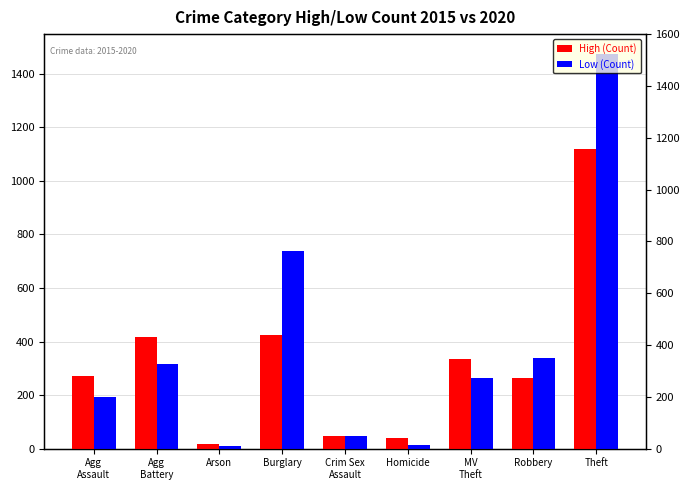

What is the difference between the High (Count) values at Burglary and MV
Theft?

92